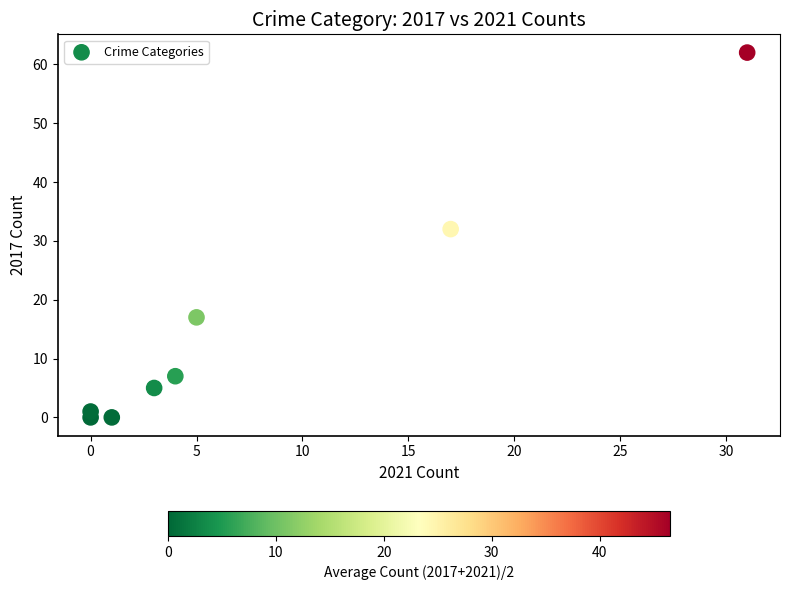

What Y value in the scatter plot is closest to 31?

32